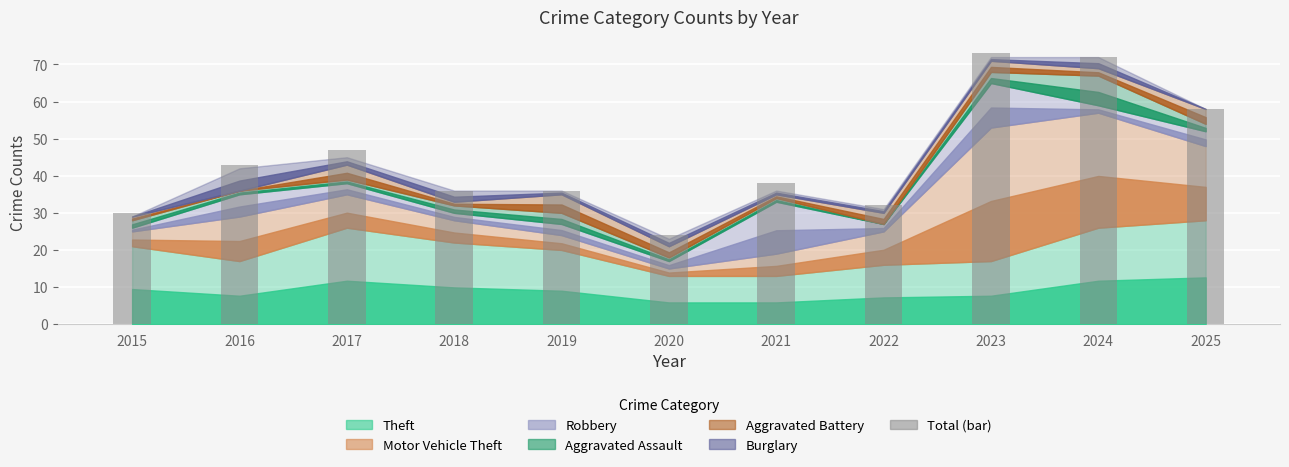

Reading left to right, what are all the values shown in this chart?

2015=30	2016=43	2017=47	2018=36	2019=36	2020=24	2021=38	2022=32	2023=73	2024=72	2025=58